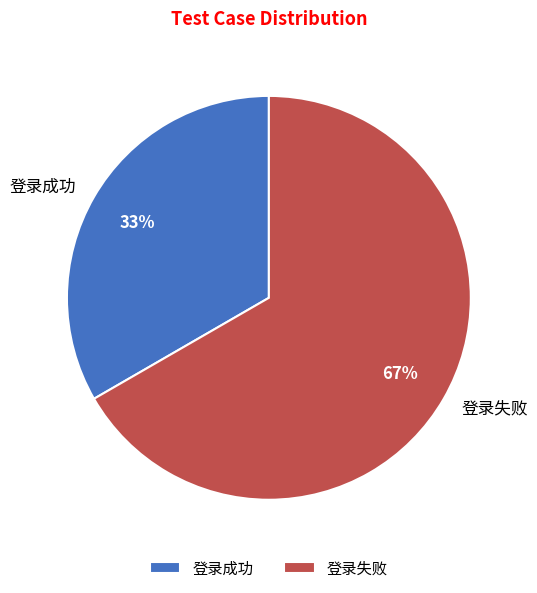

The 登录成功 slice represents 41% of the pie. True or false?

False